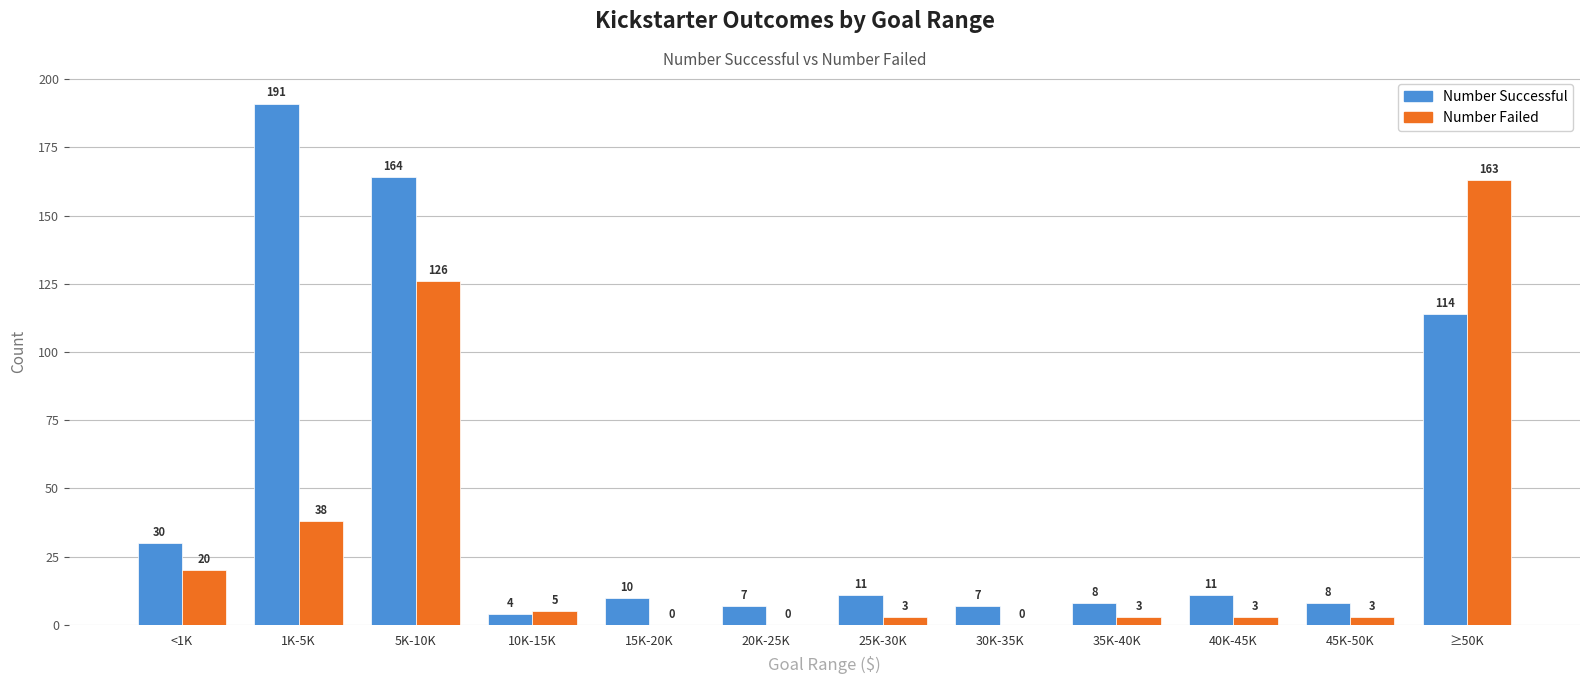

At which category is the sum across all series the highest?

5K-10K